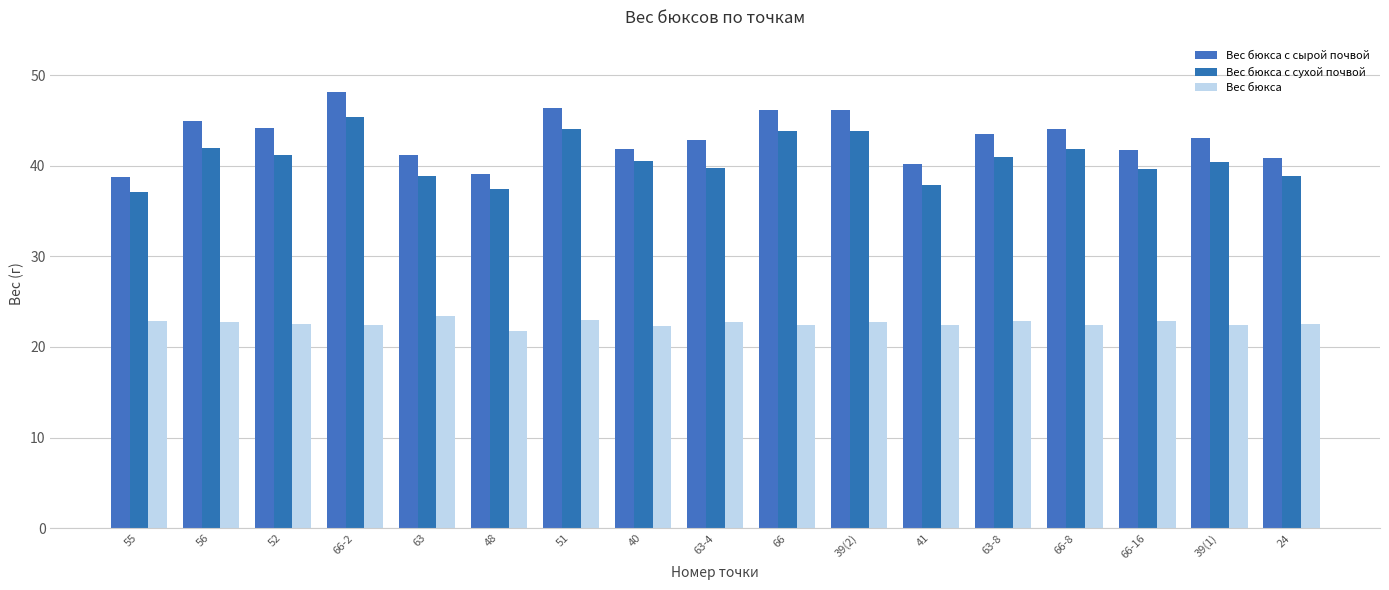

True or false: Вес бюкса has a value of 22.9 at 63-8.

True